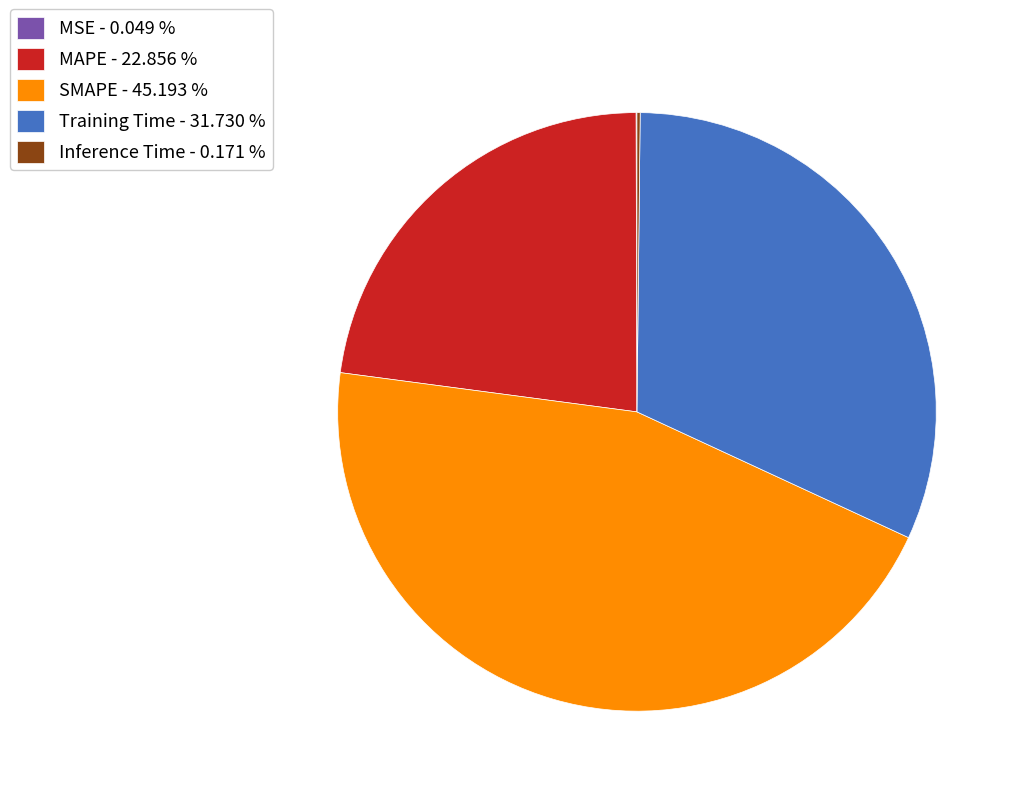

Approximately how many times larger is the value at Training Time - 31.730 % compared to SMAPE - 45.193 %?

0.7